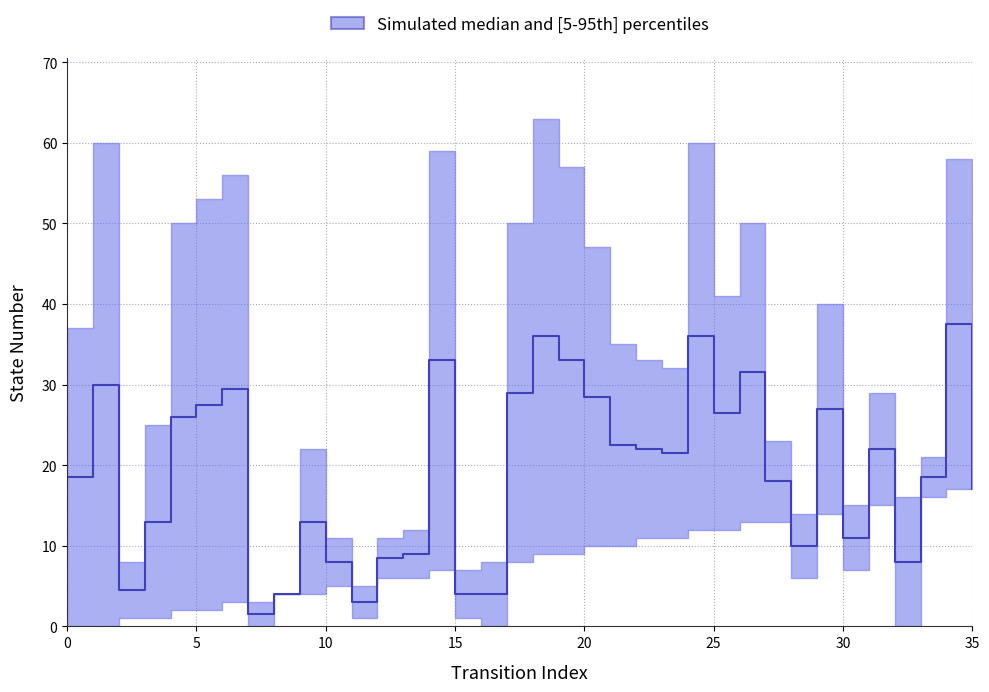

Count the number of categories in the chart.

36